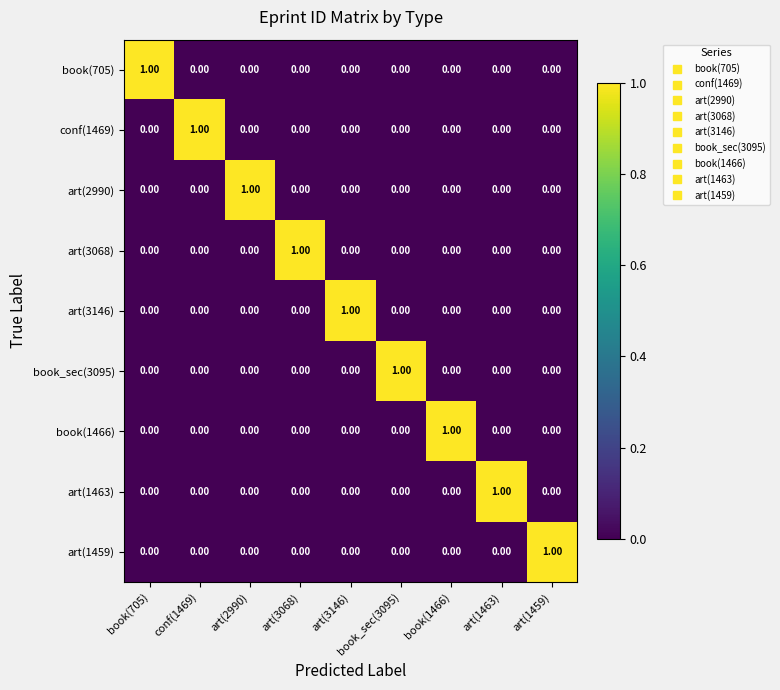

At how many categories does at least one series exceed 0?

9